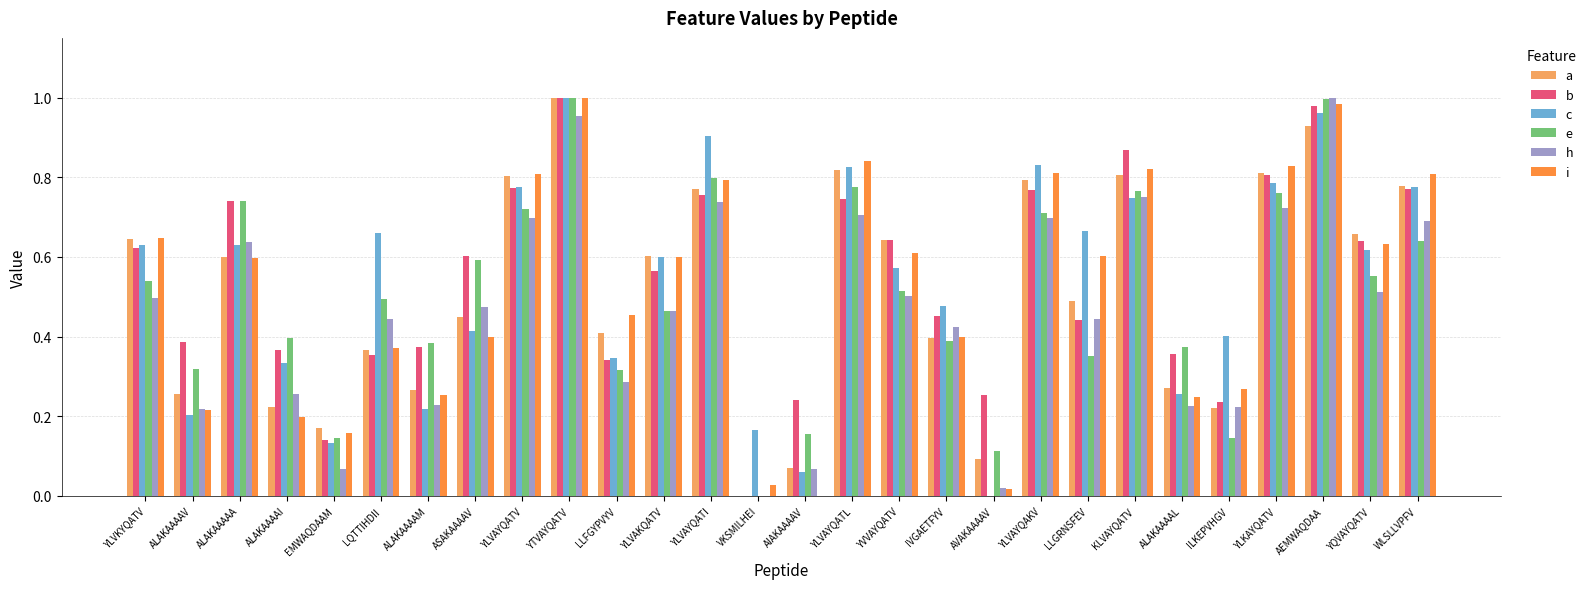

Which category has the highest value in the a series?

YTVAYQATV